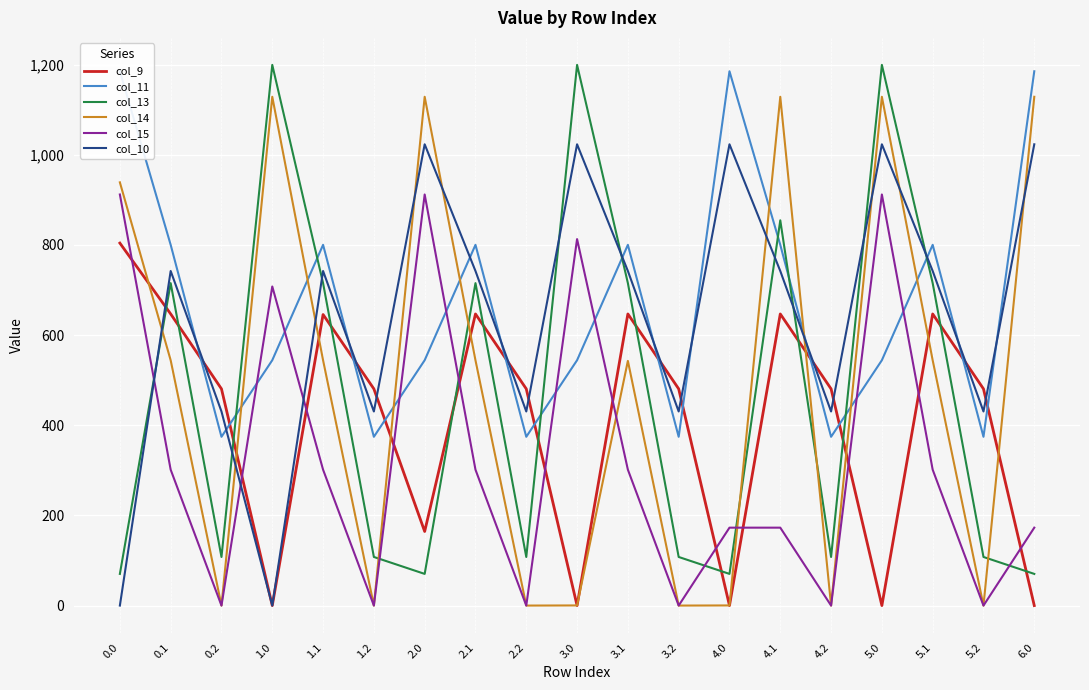

What is the difference between the col_13 values at 1.0 and 5.1?

484.0